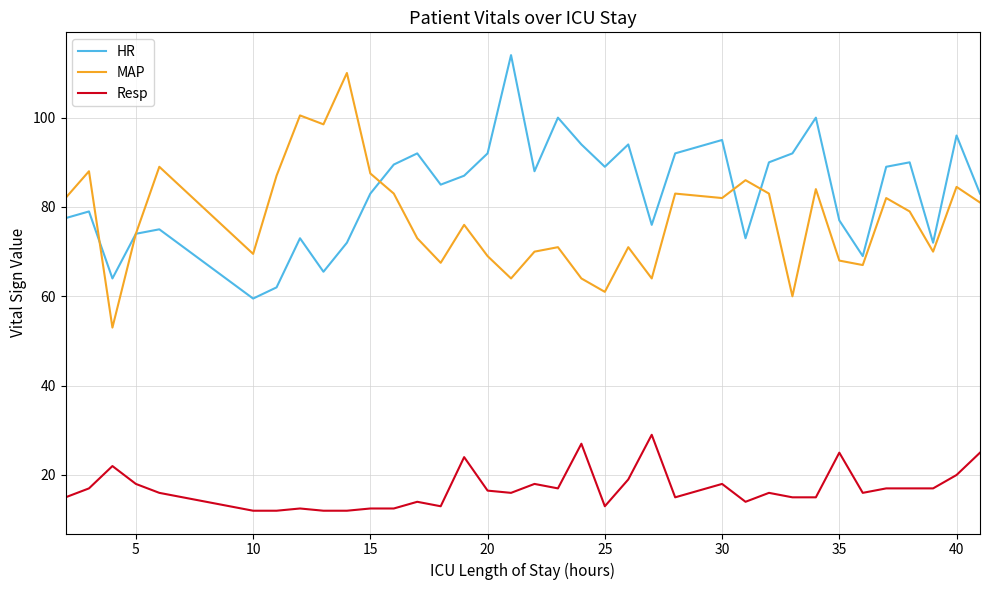

What is the greatest value displayed?

114.0